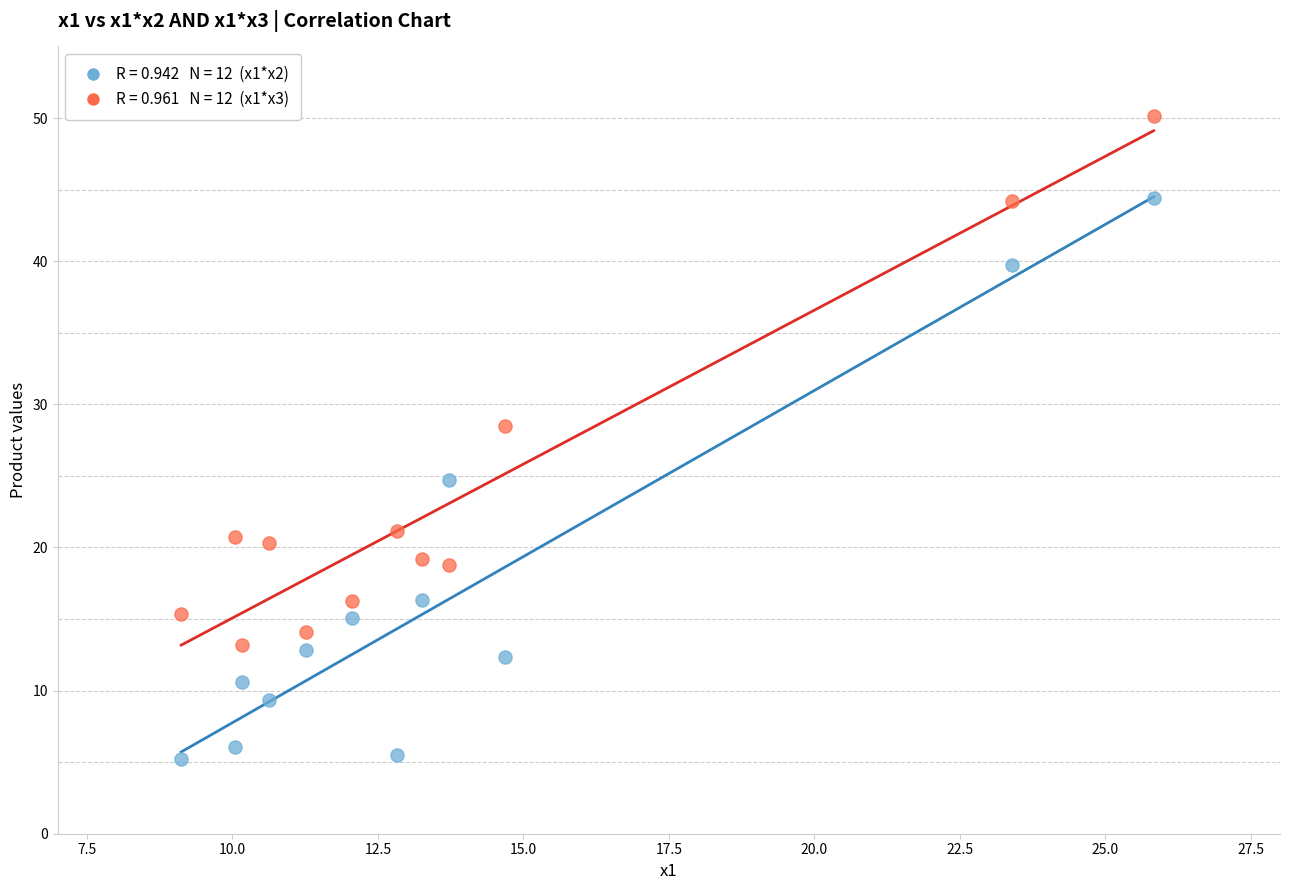

Across all data points, what is the range of Y values (max minus min)?

44.9